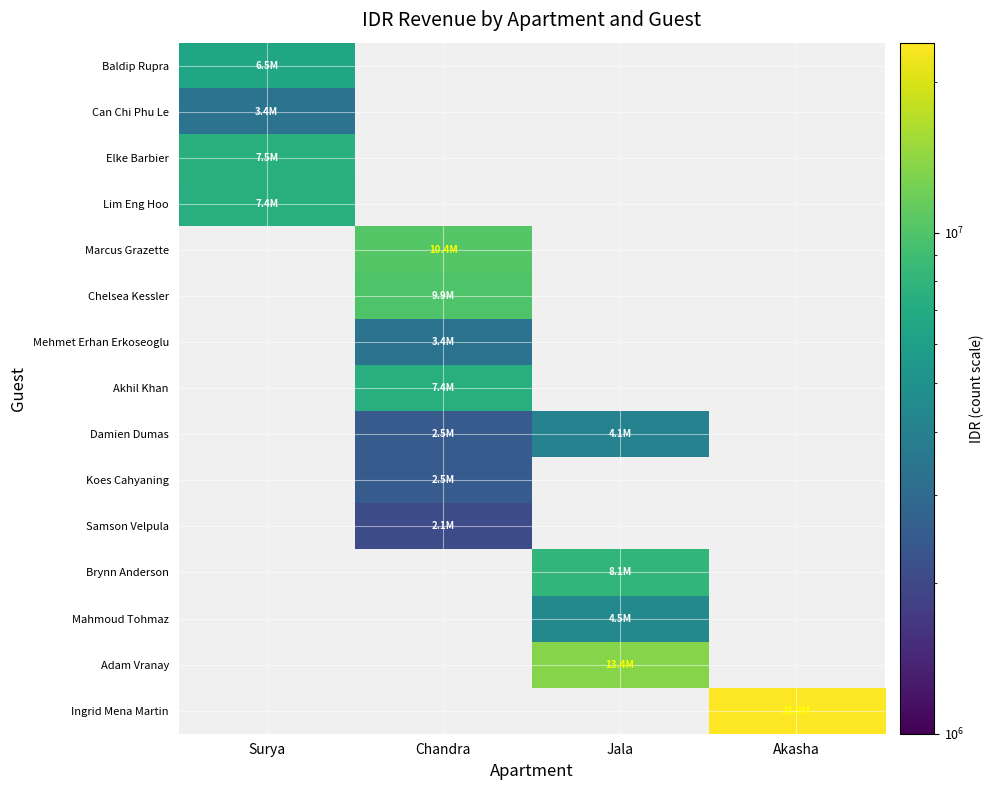

What is the spread (max minus min) of values at Surya?

4098014.6